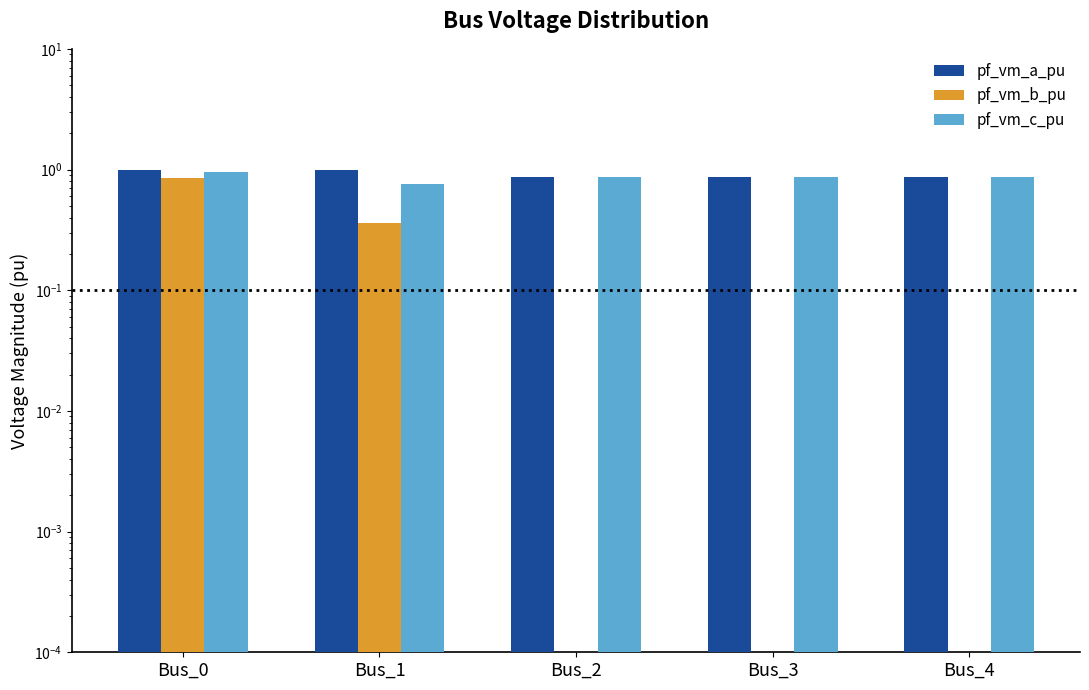

Which series changed the most between Bus_1 and Bus_4?

pf_vm_b_pu